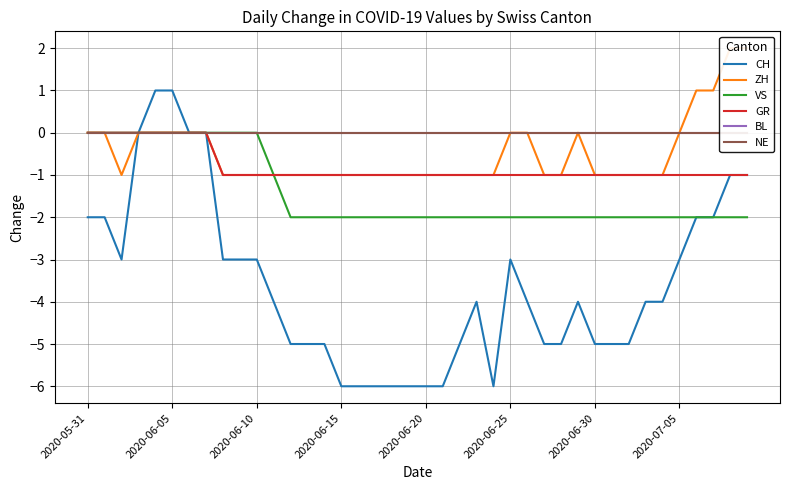

True or false: VS has a value of -2 at 2020-06-20.

True